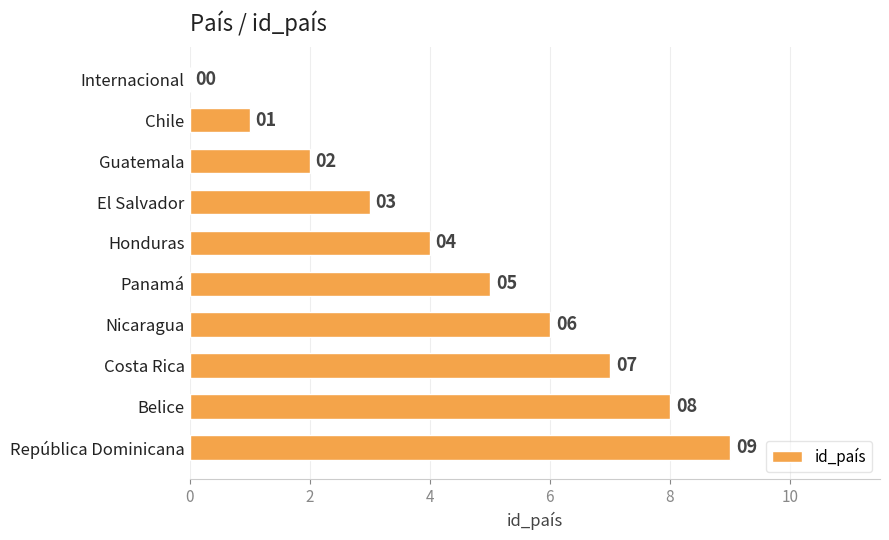

True or false: the data shows 6 at Nicaragua.

True